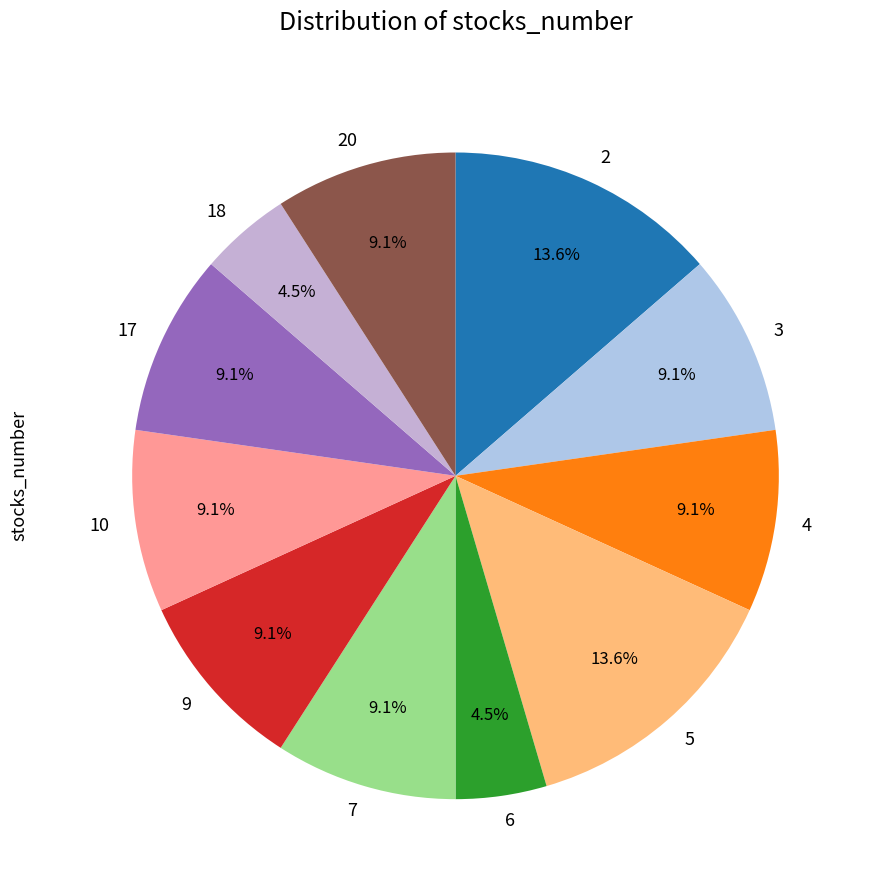

How much of the chart is everything except 2?

86.4%